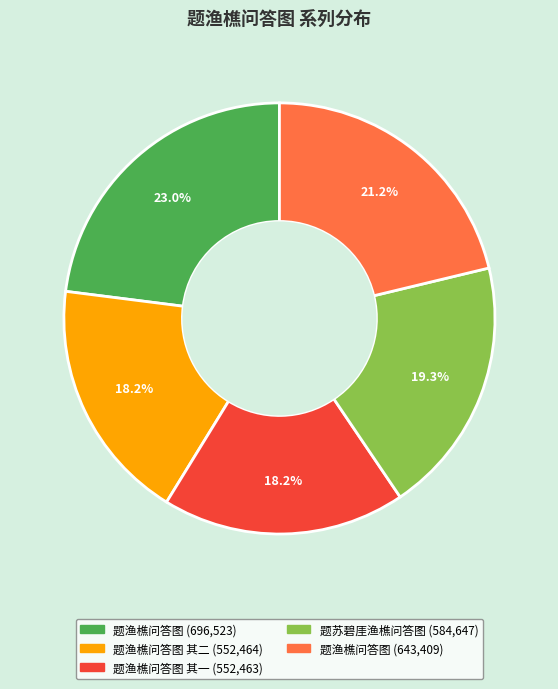

Does any single category account for the majority?

No